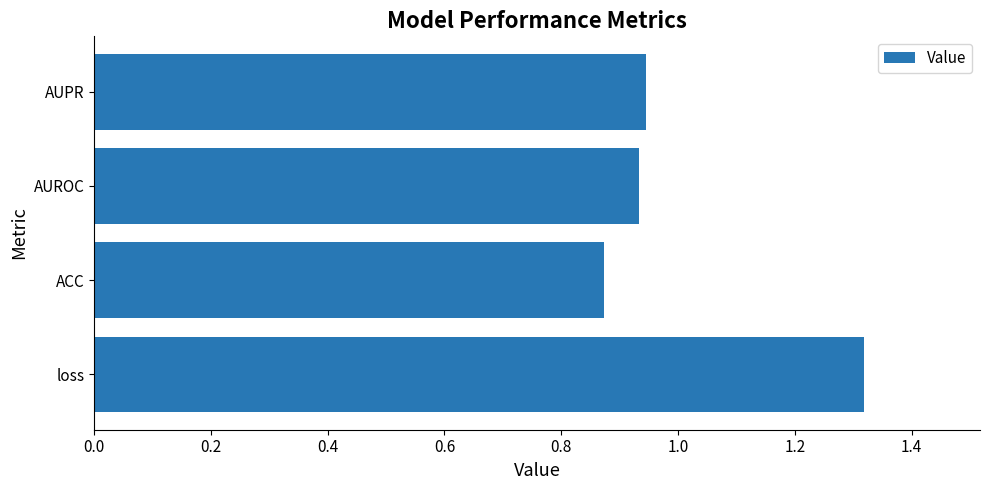

How many categories are shown in the chart?

4